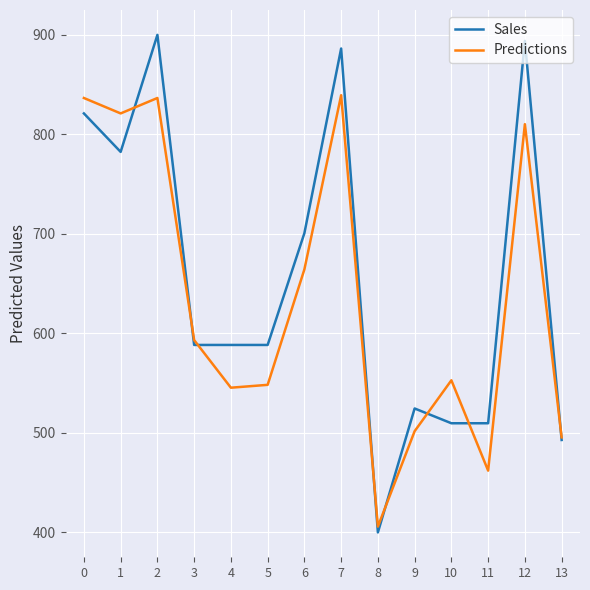

True or false: Sales has a value of 249.4 at 4.

False